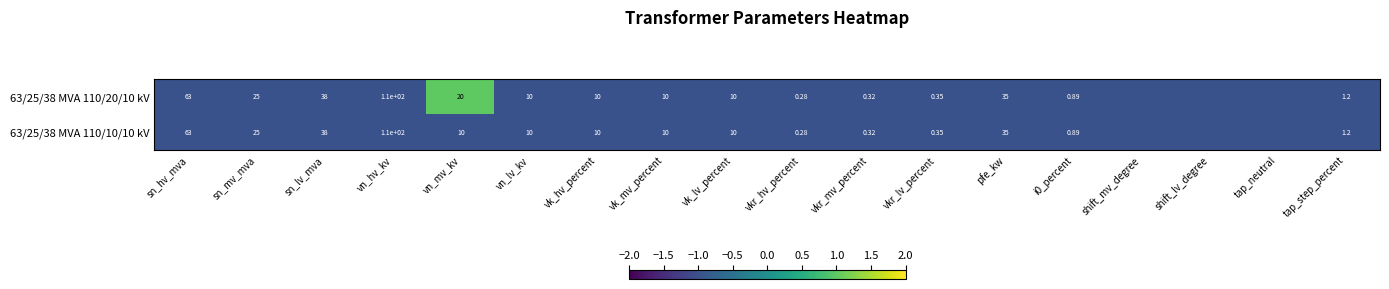

At how many categories does at least one series exceed 0?

1